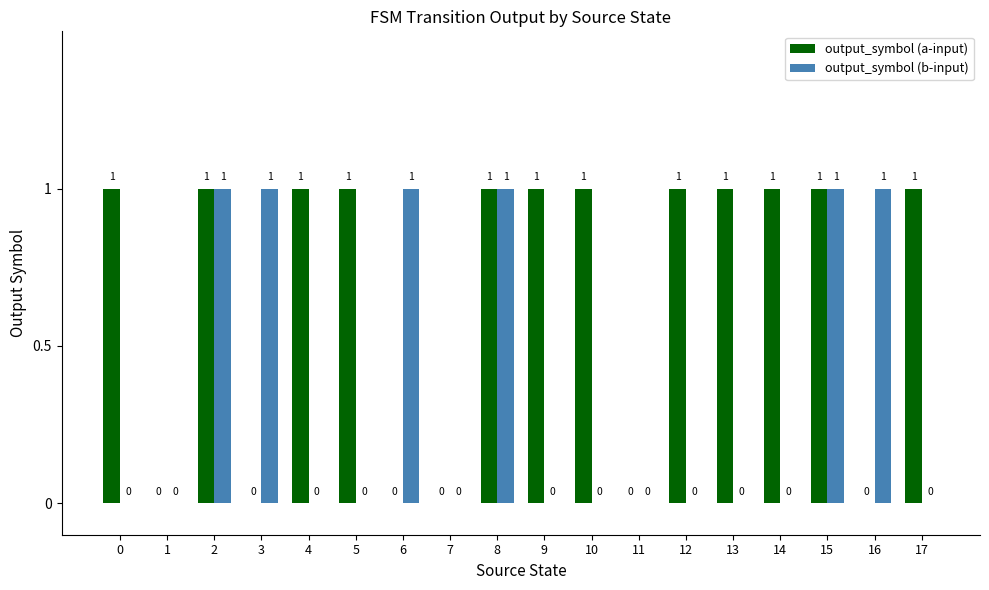

How many values in the output_symbol (b-input) series exceed 0?

6